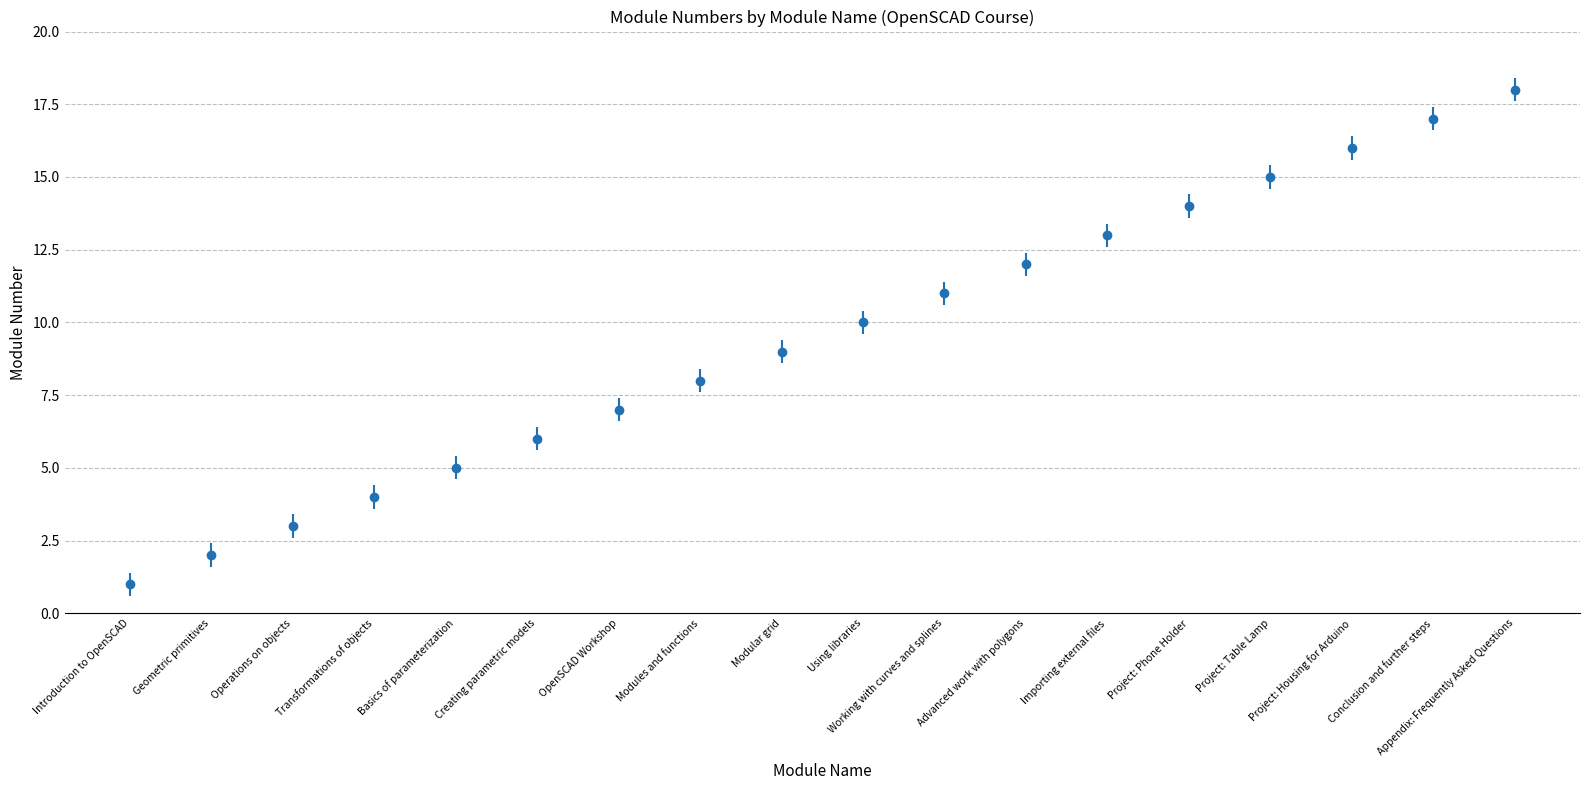

What is the difference between the values at Project: Table Lamp and Working with curves and splines?

4